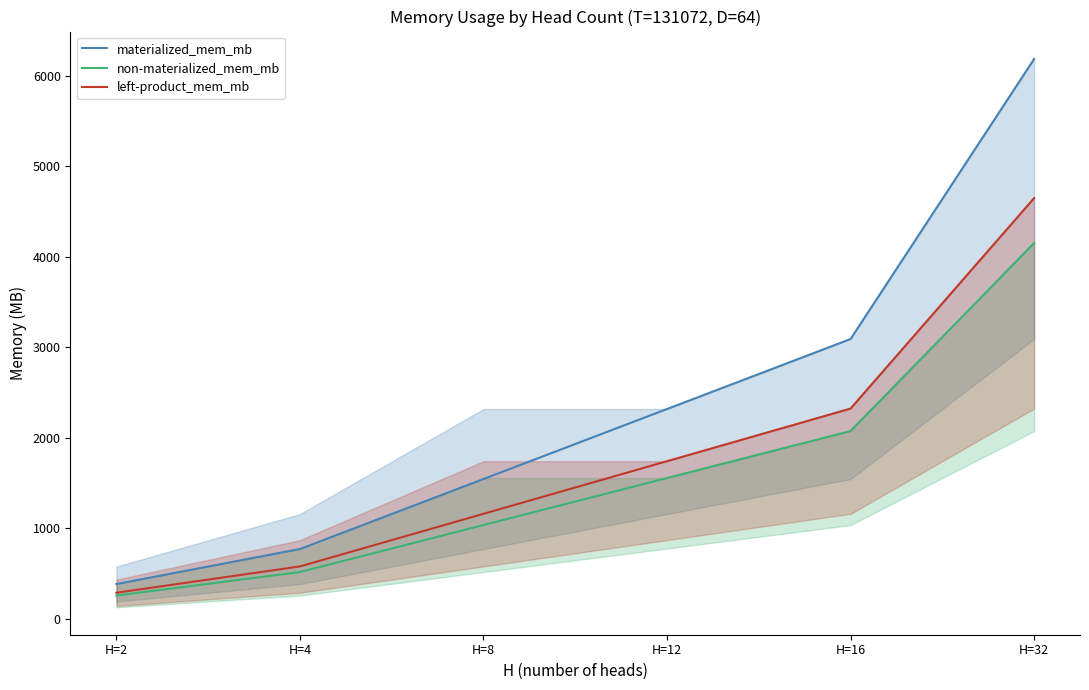

What value does the materialized_mem_mb series have at H=2?

386.5